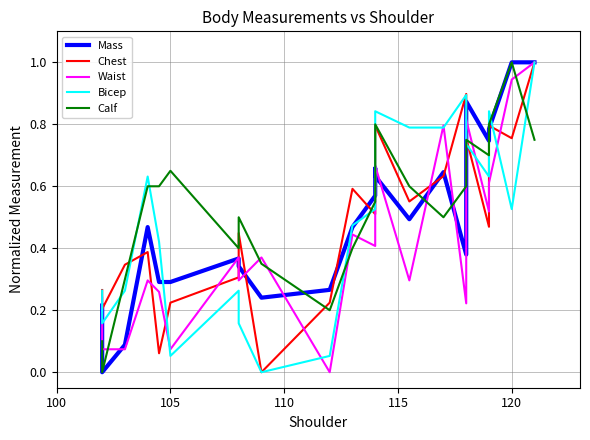

How many categories are shown in the chart?

22